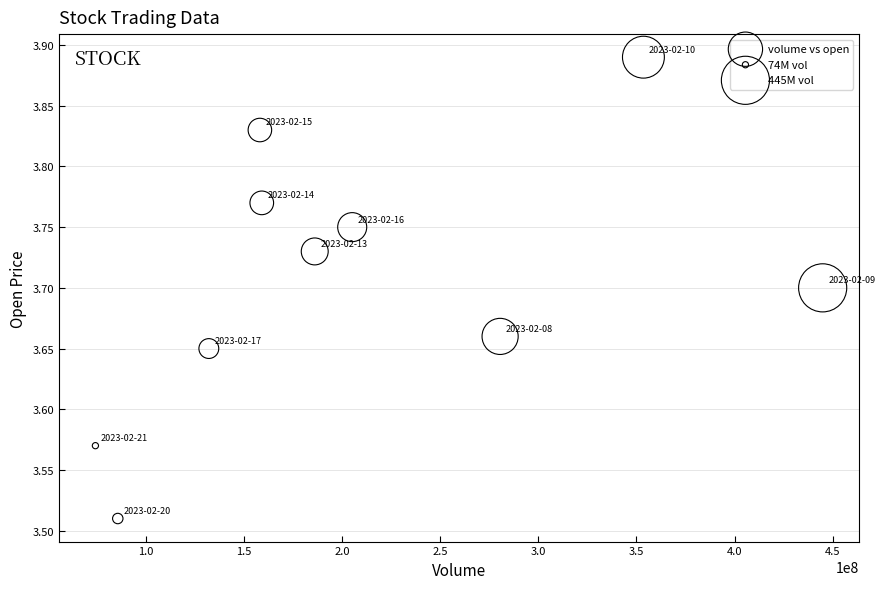

What is the range of X values (max minus min)?

370434754.0